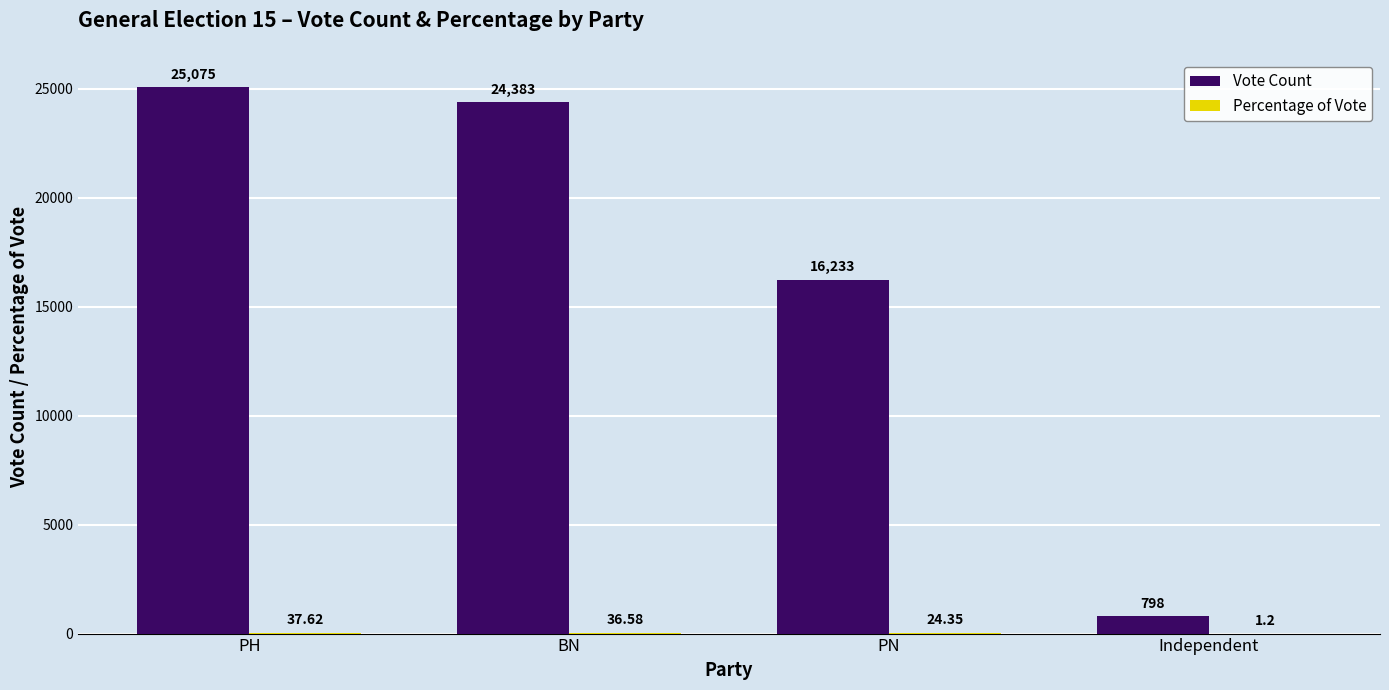

Between BN and Independent, which series saw the biggest shift?

Vote Count